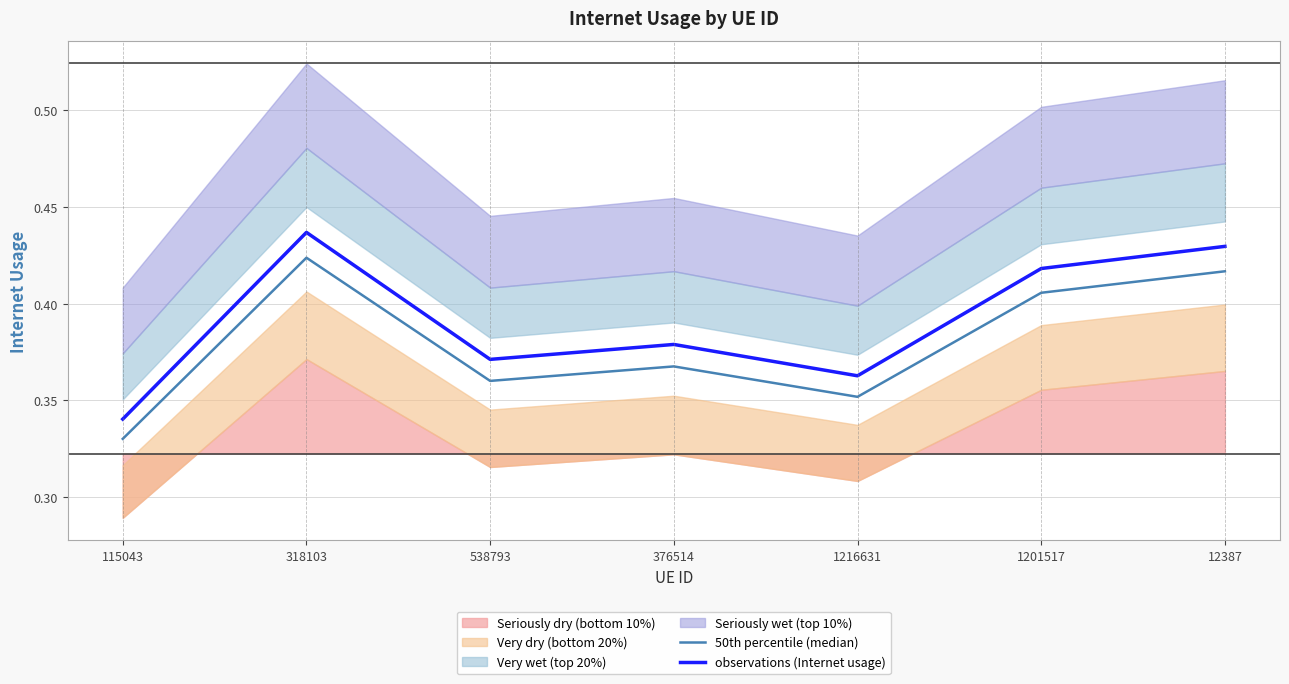

True or false: observations (Internet usage) and 50th percentile (median) intersect in this chart.

False